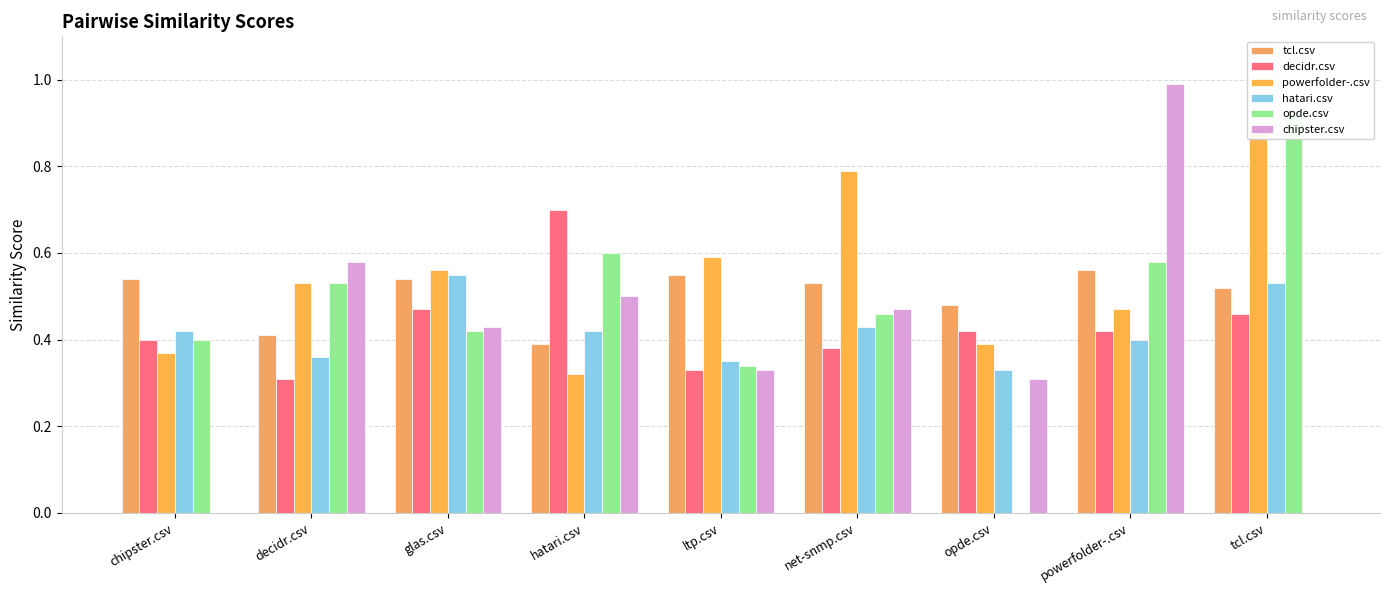

What is the label of the 3rd bar from the left?

glas.csv